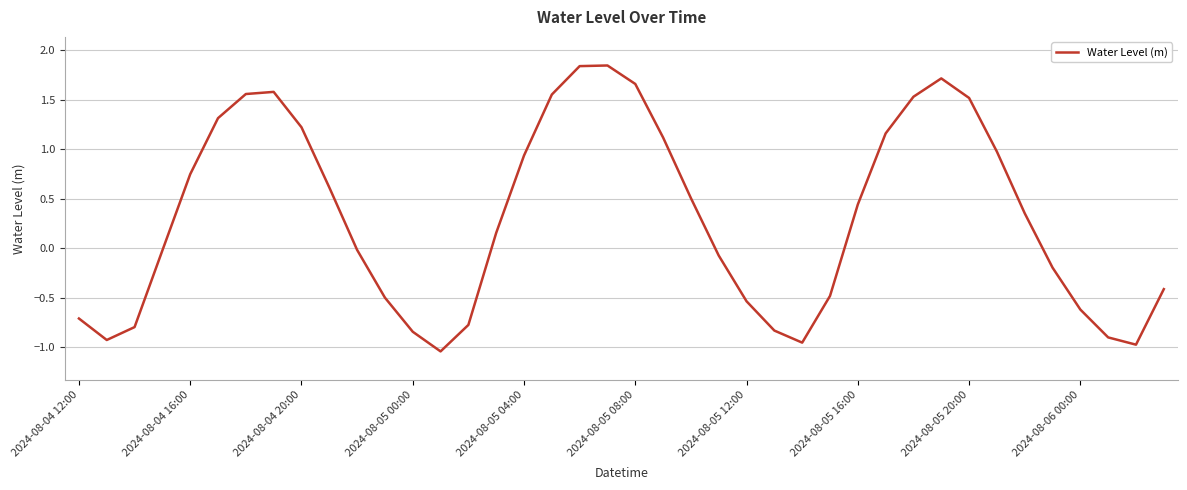

What is the difference between the maximum and minimum values?

2.9